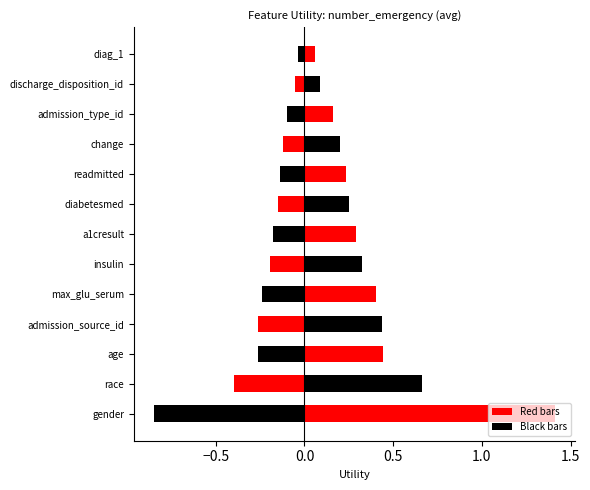

Reading left to right, transcribe all the data shown in this chart.

gender=1.4	race=0.7	age=0.4	admission_source_id=0.4	max_glu_serum=0.4	insulin=0.3	a1cresult=0.3	diabetesmed=0.3	readmitted=0.2	change=0.2	admission_type_id=0.2	discharge_disposition_id=0.1	diag_1=0.1